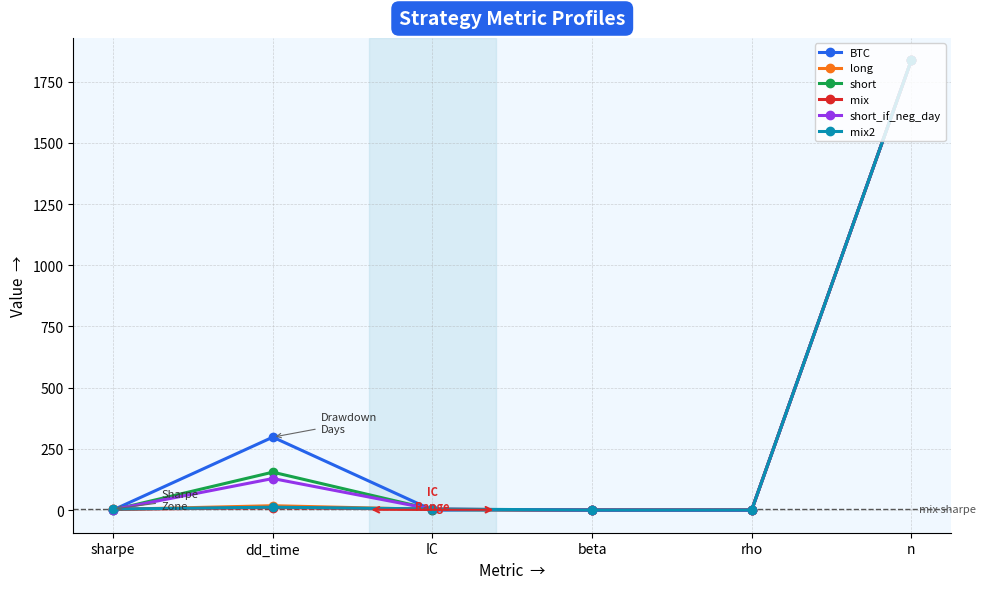

Between rho and n, which series saw the biggest shift?

short